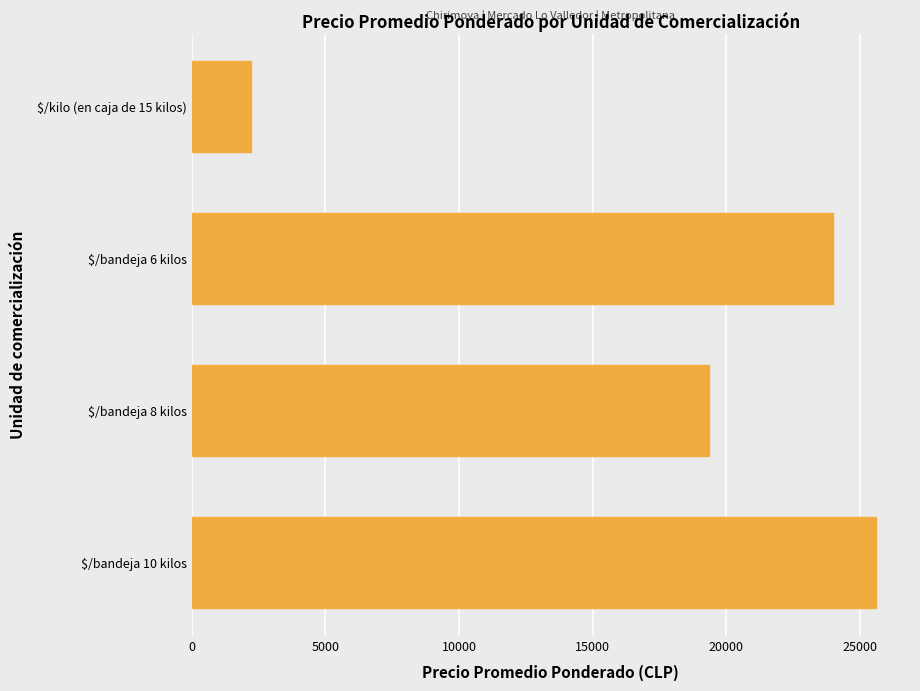

Rank the categories by value from highest to lowest.

$/bandeja 10 kilos, $/bandeja 6 kilos, $/bandeja 8 kilos, $/kilo (en caja de 15 kilos)